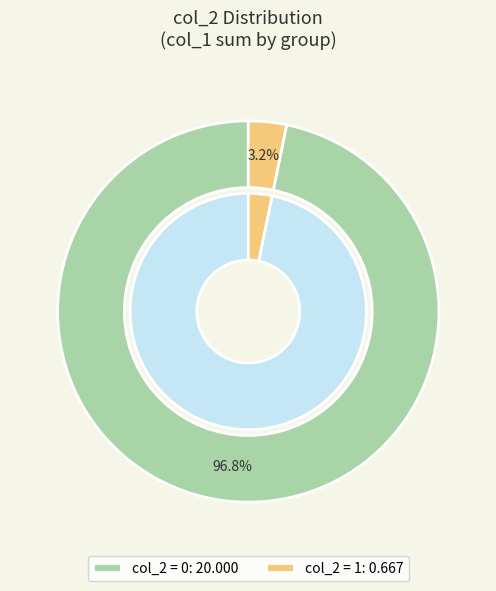

What is the total percentage of 0 and 1?

100.0%